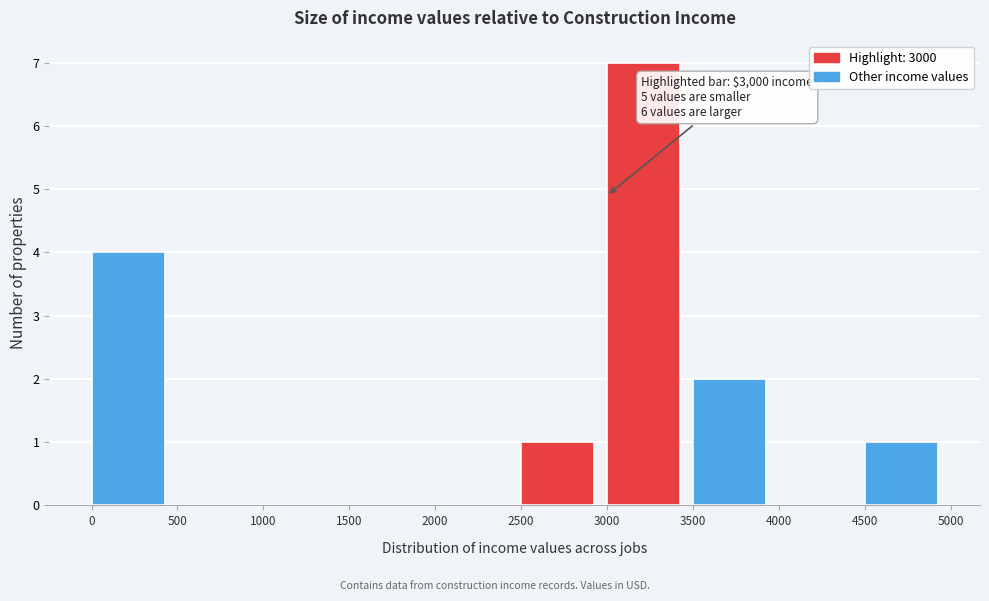

Which range on the x-axis has the tallest bar?

3000 to 3500